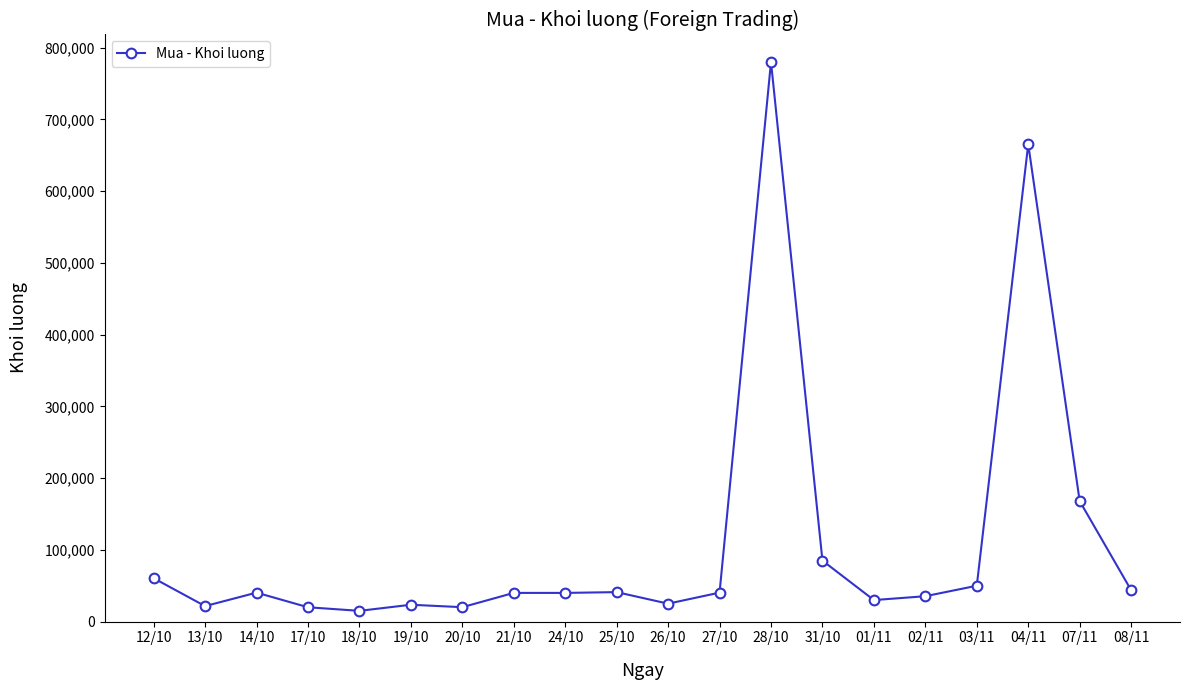

Is it true that the value at 26/10 is 25000?

True